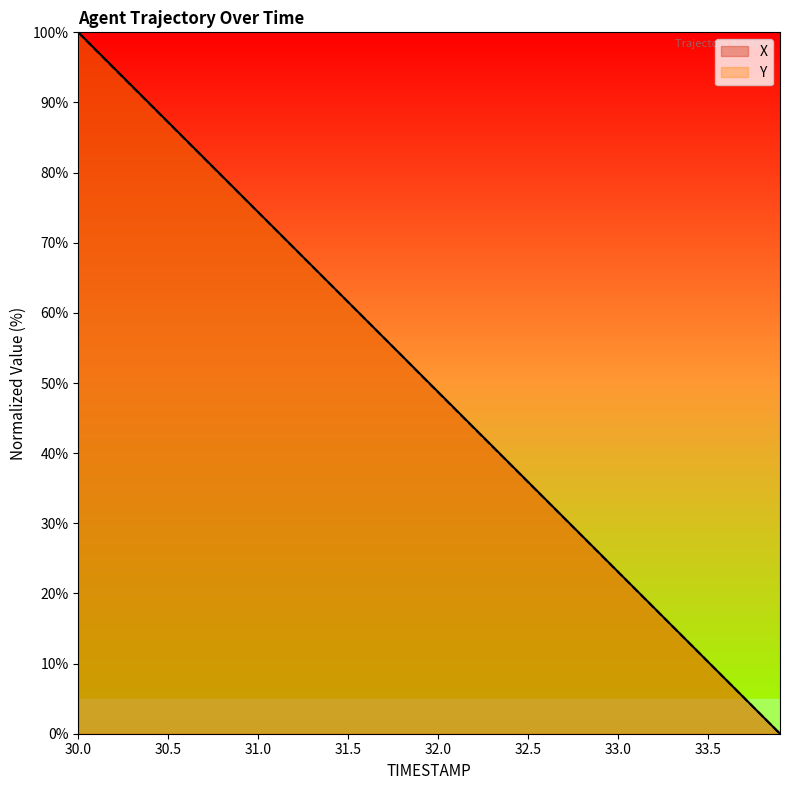

List the series in order of their peak value, highest first.

X, Y